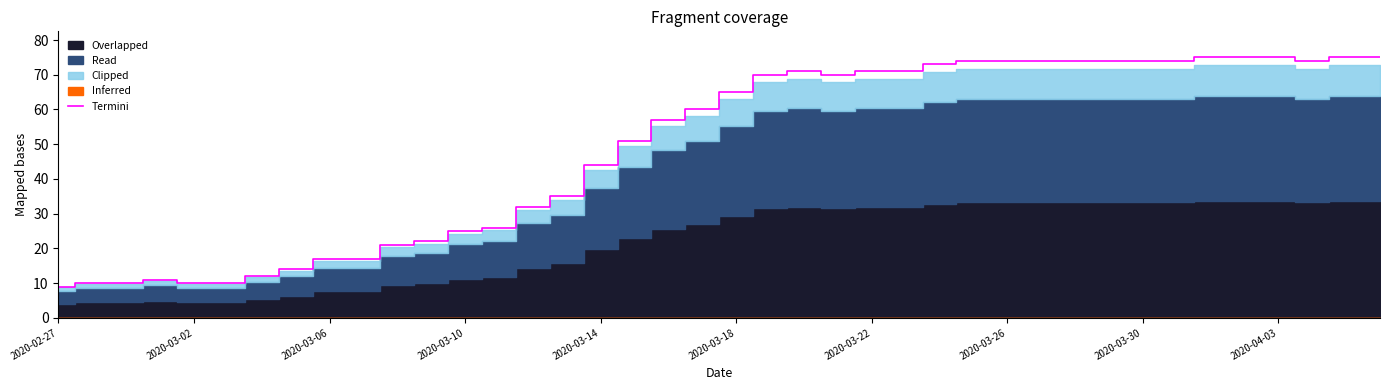

True or false: Termini has a value of 44 at 2020-03-14.

True